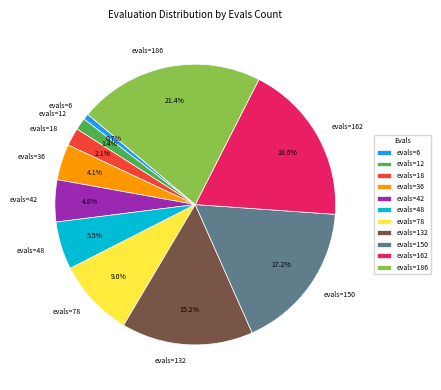

Which category has the smallest portion of the pie?

evals=6